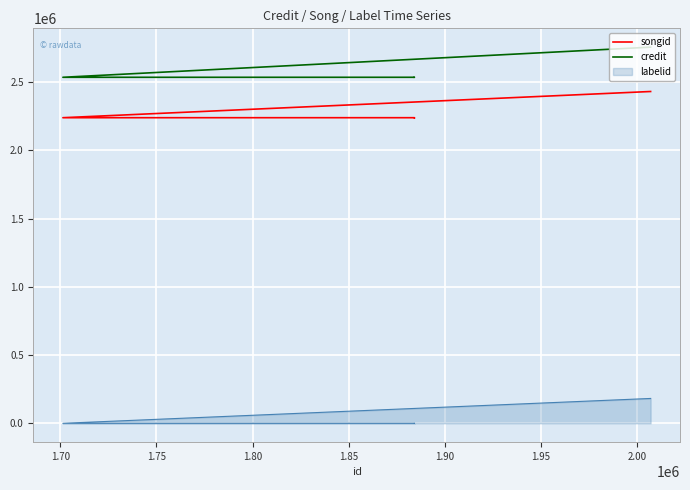

Is it true that songid equals 1054515 at 1.75?

False